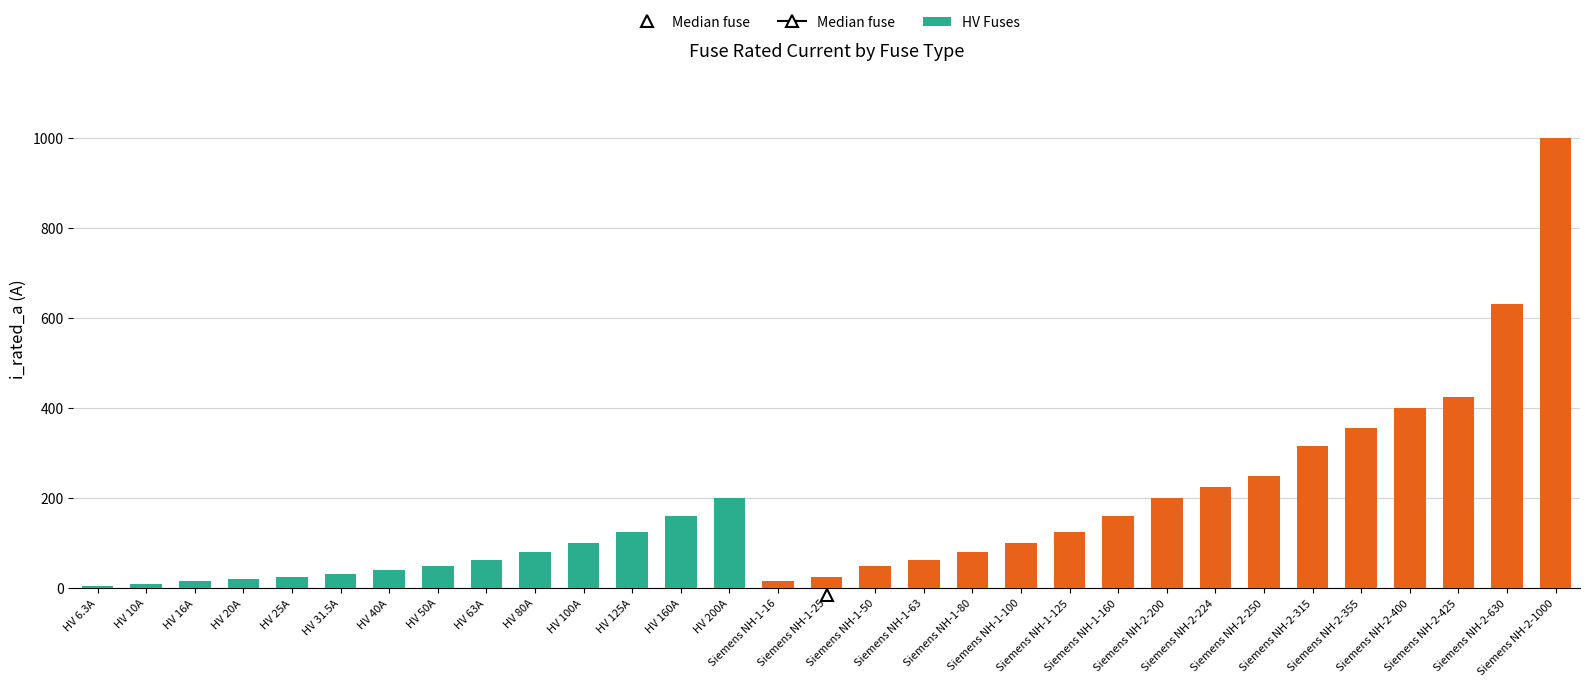

How many series are shown in this chart?

2